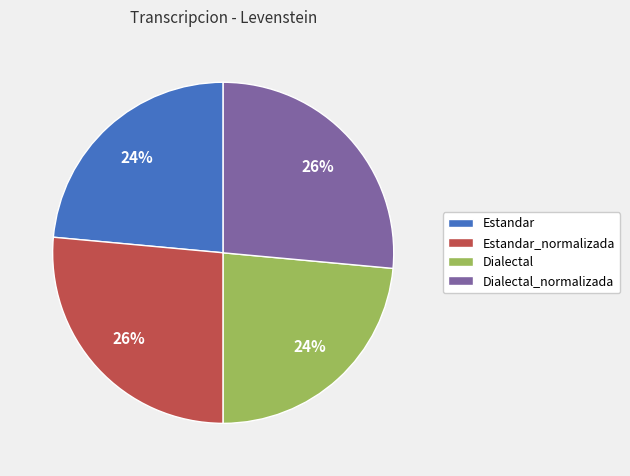

Combined, do Dialectal and Estandar account for over 50%?

No